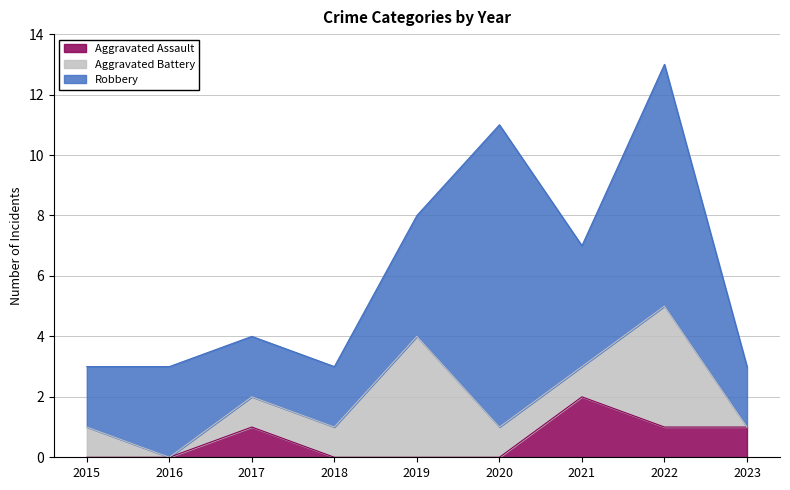

How many values in Aggravated Battery are above zero?

7